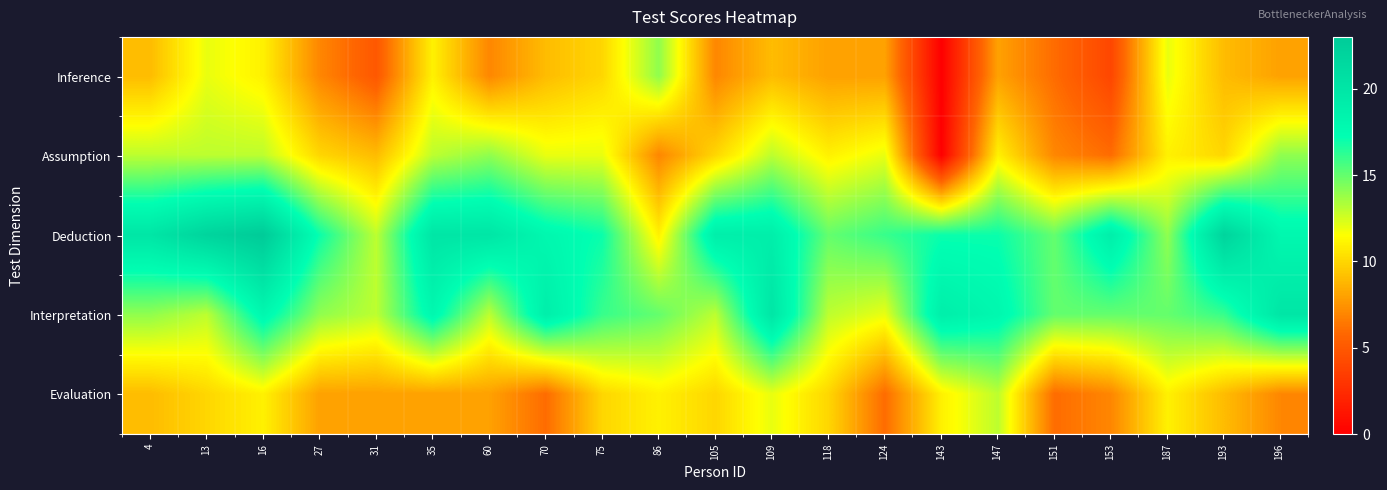

Reading left to right, what are all the values shown in this chart?

Inference: 4=9	13=12	16=11	27=7	31=5	35=11	60=7	70=9	75=10	86=14	105=7	109=9	118=8	124=8	143=0	147=8	151=6	153=4	187=12	193=9	196=8
Assumption: 4=13	13=13	16=13	27=10	31=9	35=13	60=14	70=12	75=12	86=7	105=10	109=13	118=11	124=12	143=0	147=11	151=7	153=6	187=11	193=10	196=14
Deduction: 4=20	13=22	16=23	27=17	31=13	35=20	60=20	70=18	75=17	86=11	105=19	109=19	118=15	124=16	143=17	147=17	151=15	153=19	187=14	193=22	196=18
Interpretation: 4=14	13=13	16=18	27=14	31=13	35=18	60=13	70=19	75=16	86=15	105=13	109=20	118=13	124=12	143=19	147=18	151=15	153=15	187=15	193=16	196=20
Evaluation: 4=9	13=10	16=11	27=8	31=8	35=8	60=8	70=6	75=10	86=11	105=10	109=12	118=10	124=6	143=11	147=13	151=6	153=7	187=11	193=9	196=7